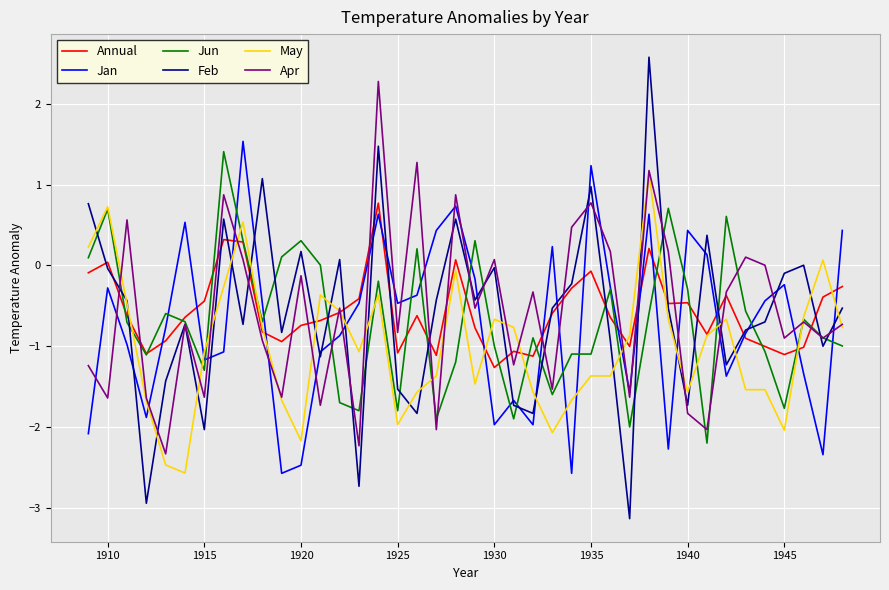

Which series has the widest spread of values?

Feb